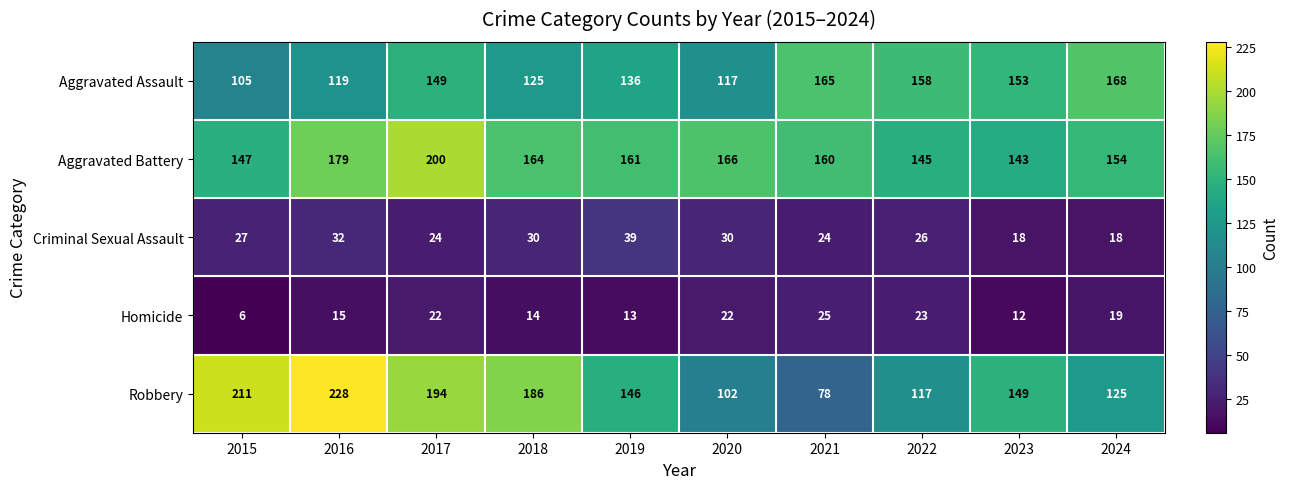

Which series has the largest range (max minus min)?

Robbery